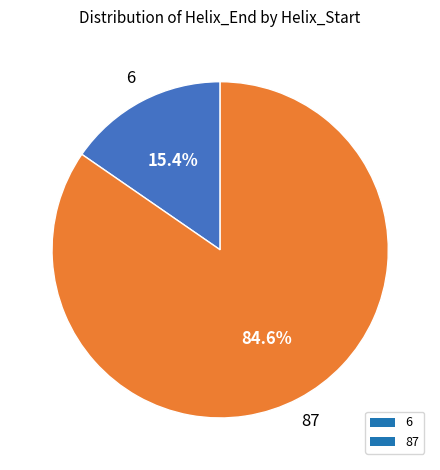

What percentage do 87 and 6 together represent?

100.0%